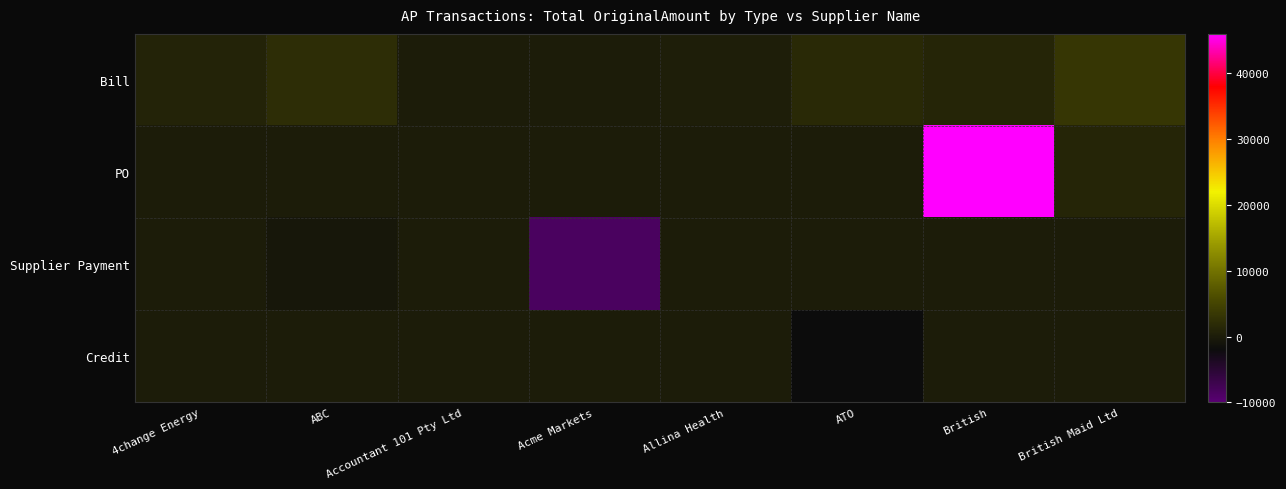

What is the smallest value displayed?

-8419.0